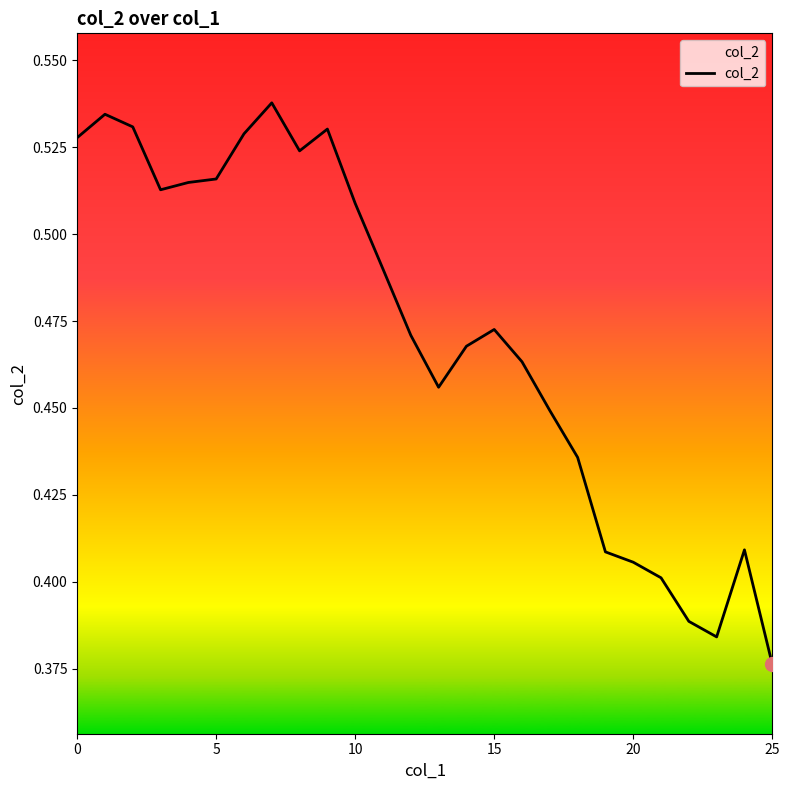

Does the chart have visible grid lines?

No